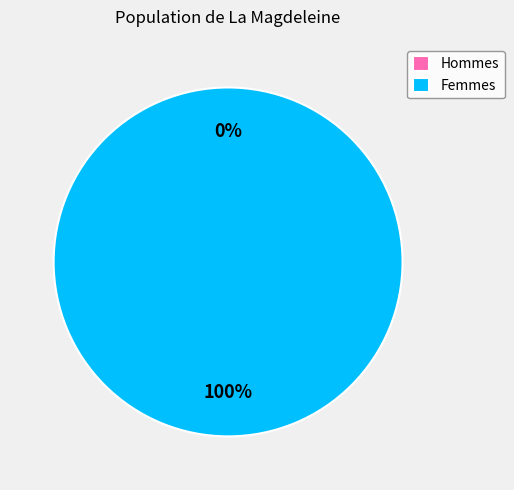

Between 1631020135 and 1630681779, which is larger?

1631020135